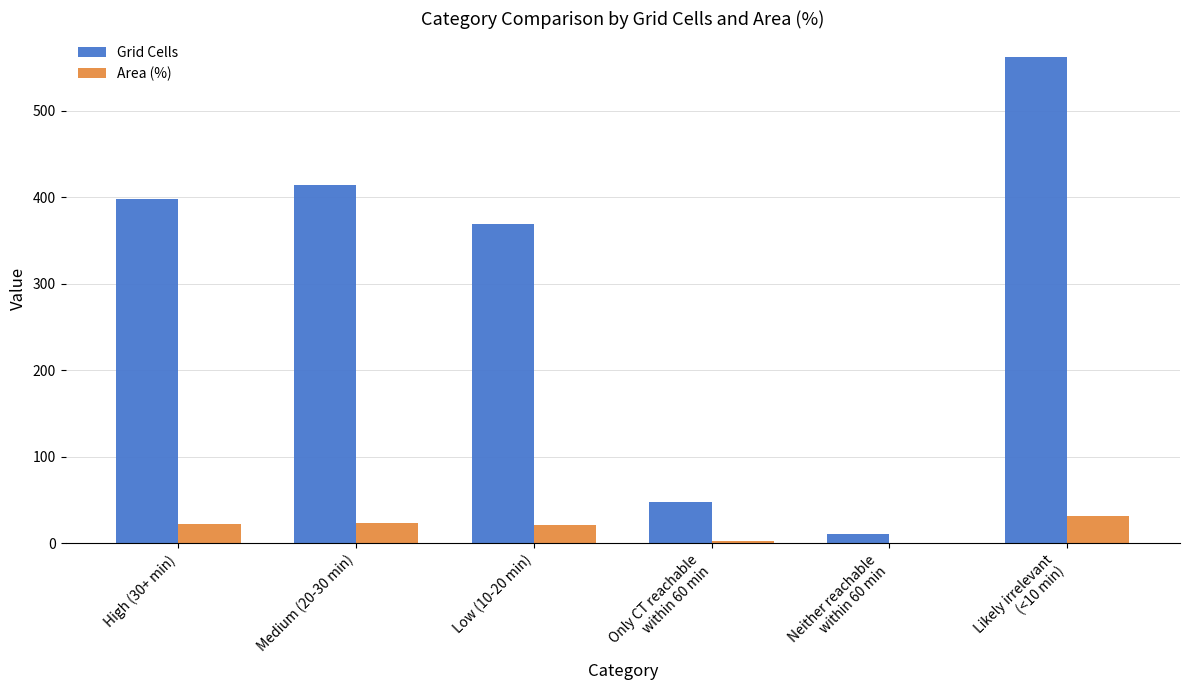

True or false: Grid Cells has a value of 90.4 at Low (10-20 min).

False